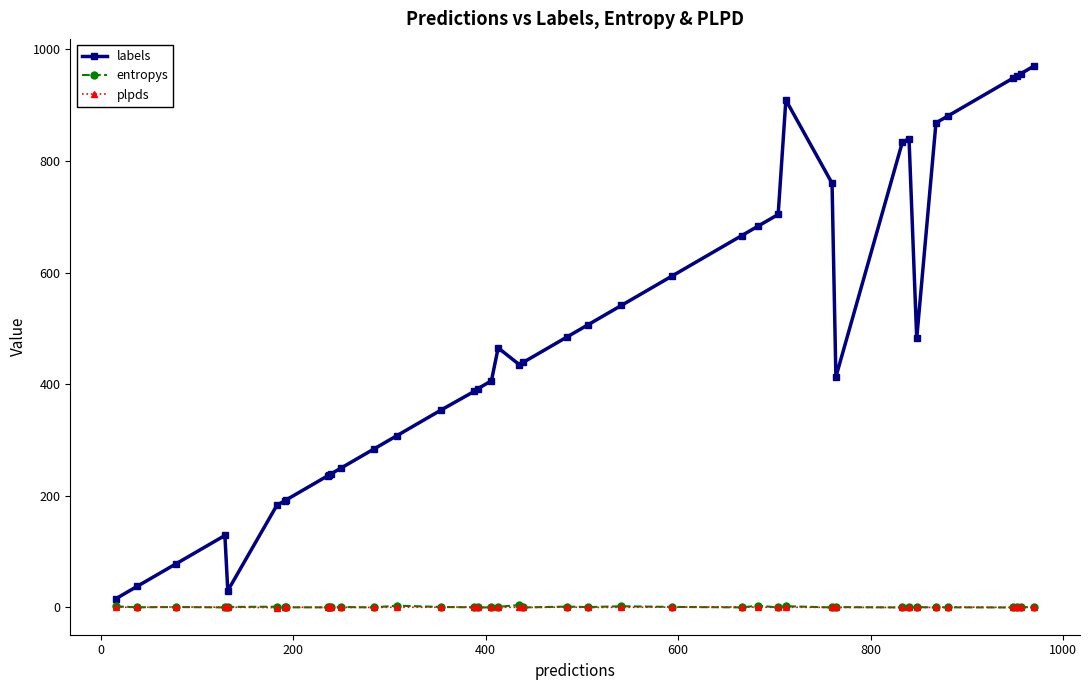

What is the sum of all plpds values?

11.4